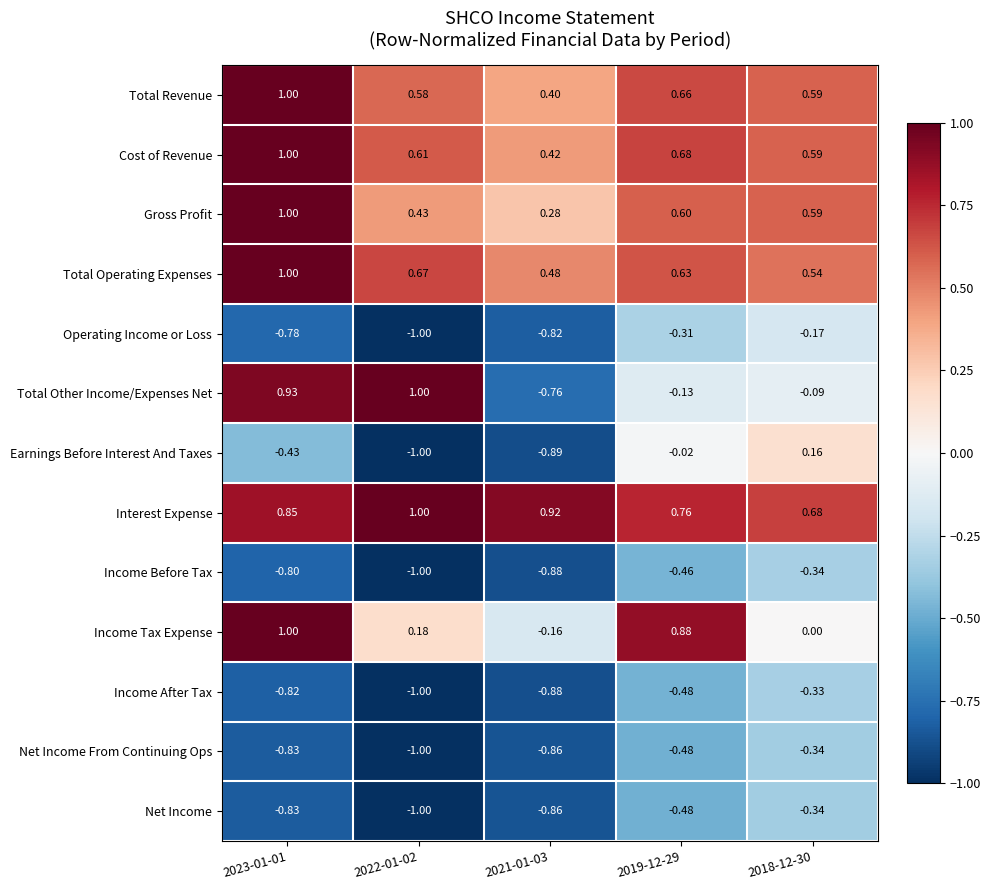

Which series has the largest total across all categories?

Interest Expense